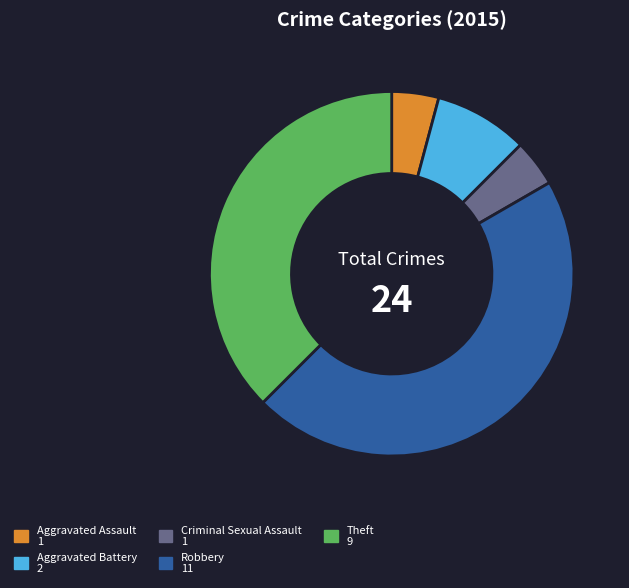

Is there a majority slice in this chart?

No